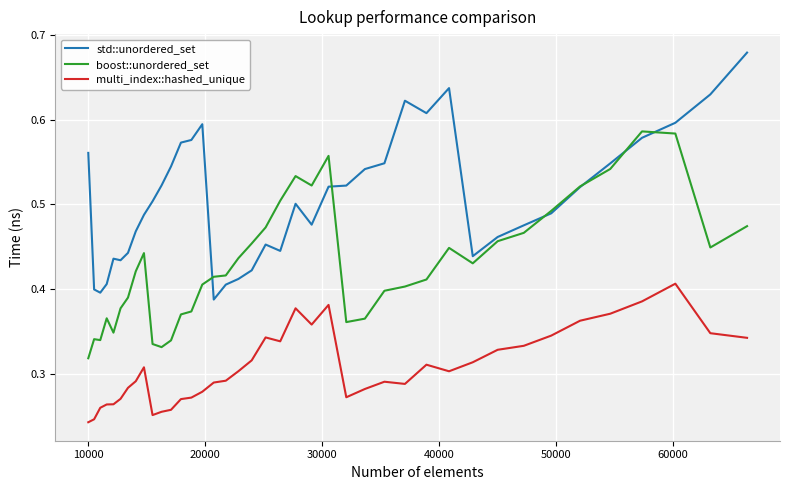

True or false: multi_index::hashed_unique and std::unordered_set intersect in this chart.

False